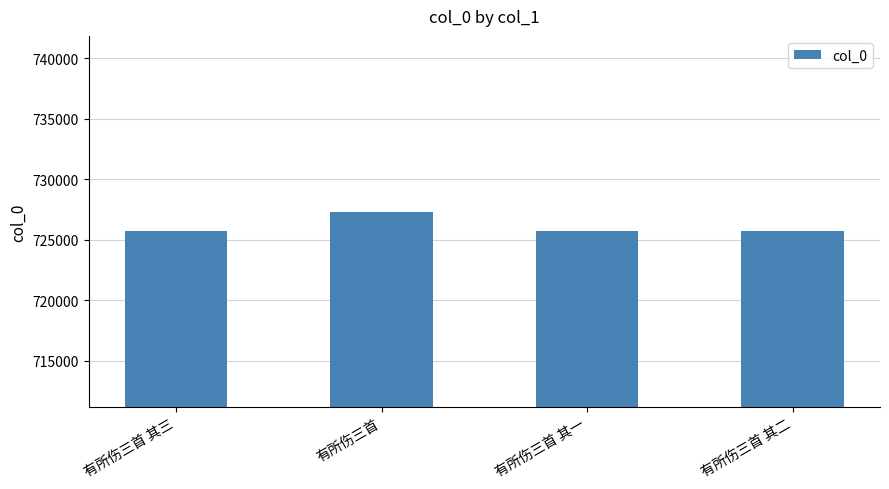

What is the difference between the maximum and minimum values?

1598